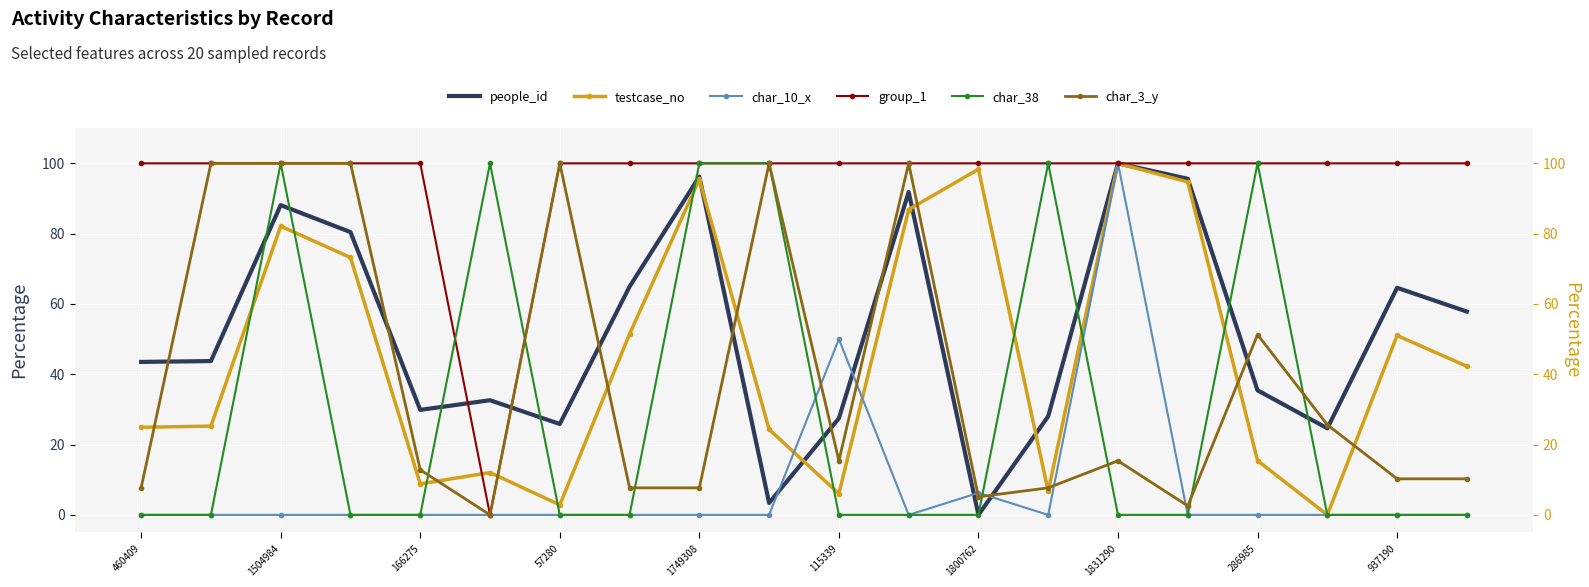

Is this an area chart (filled region under the line)?

No